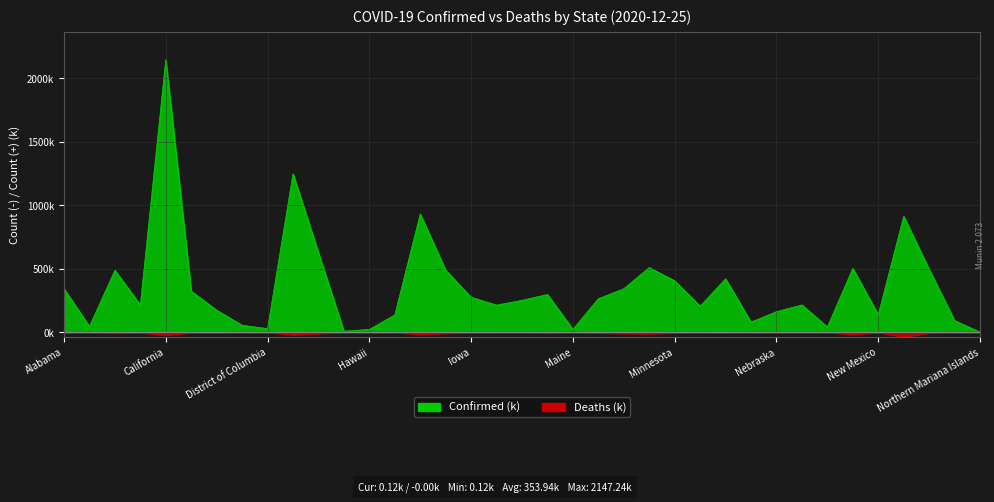

At which category does Deaths reach its first local valley?

Arizona